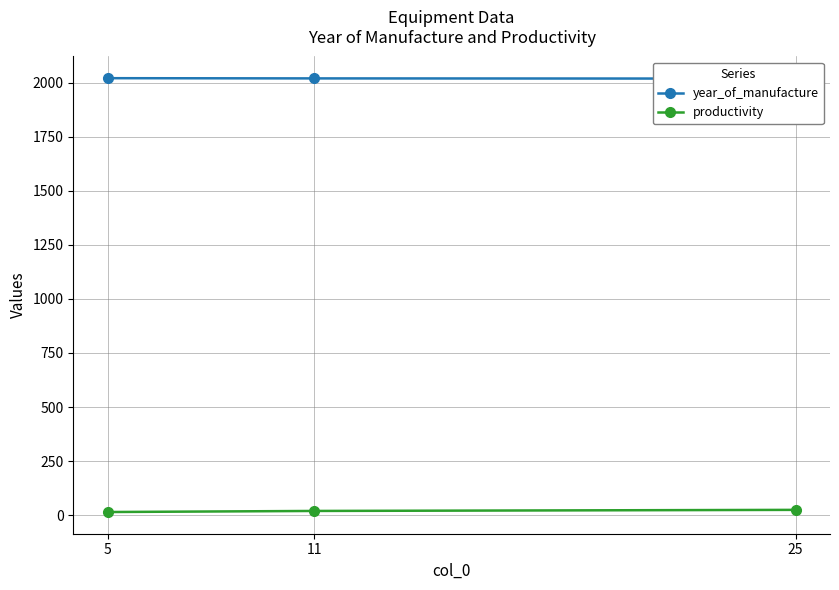

At which label does year_of_manufacture first exceed 2019?

5